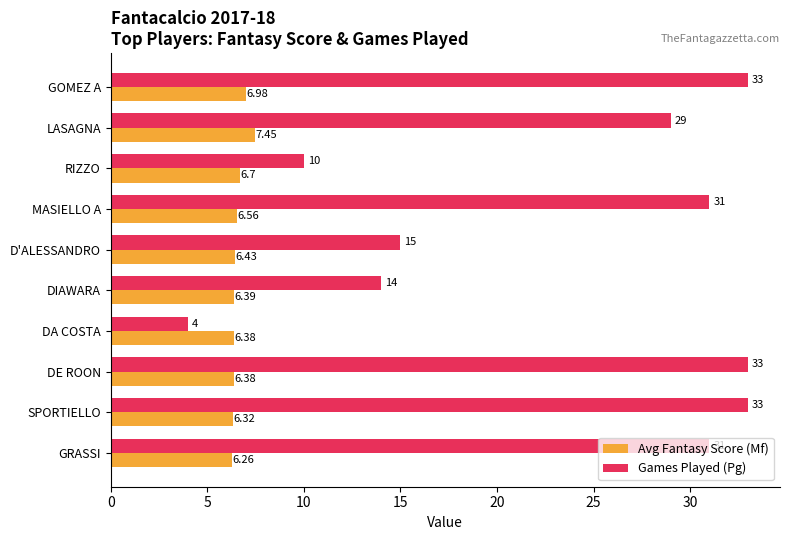

Rank the series by their average value, from highest to lowest.

Games Played (Pg), Avg Fantasy Score (Mf)